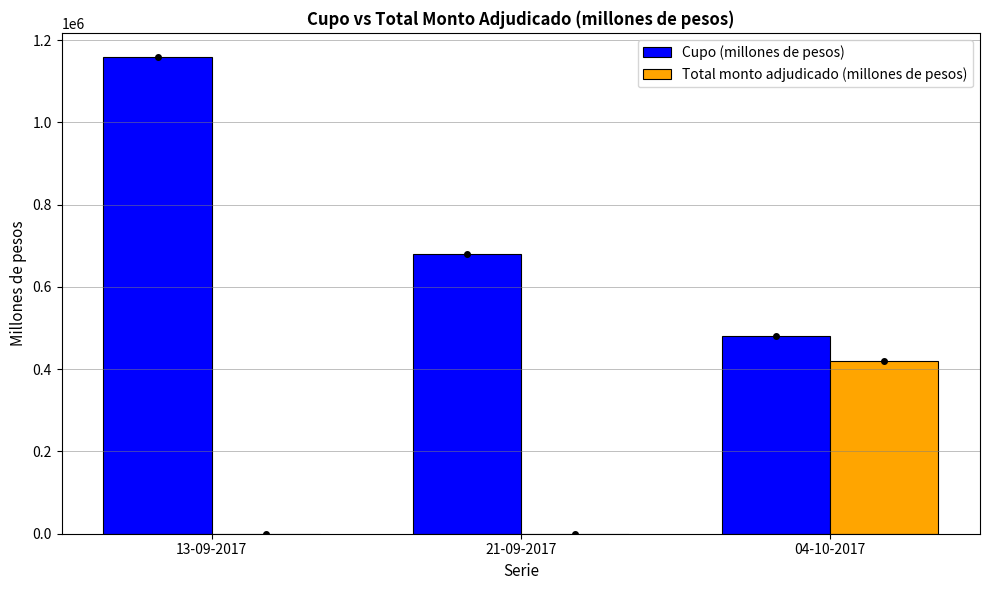

What is the maximum value shown in the chart?

1160000